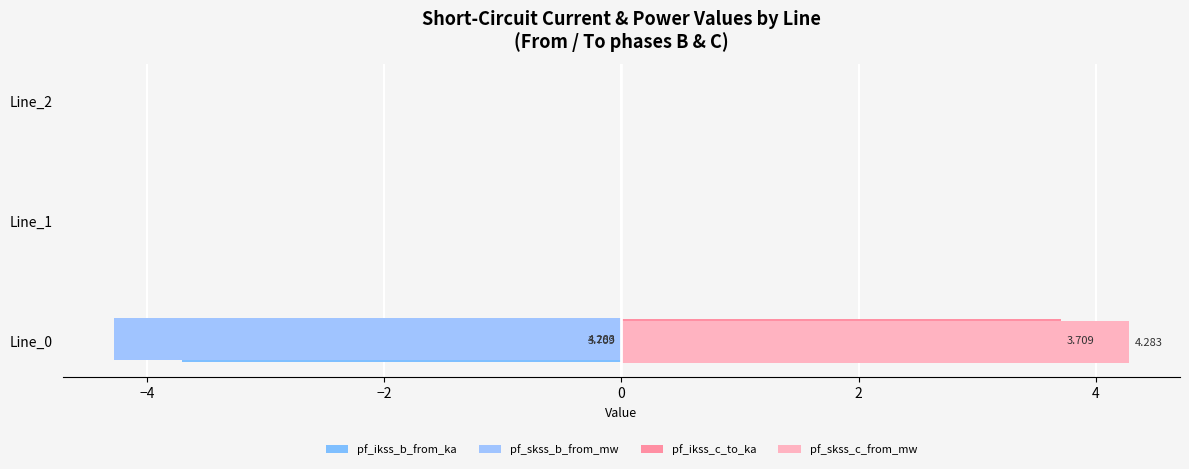

At how many categories does at least one series exceed -3?

3